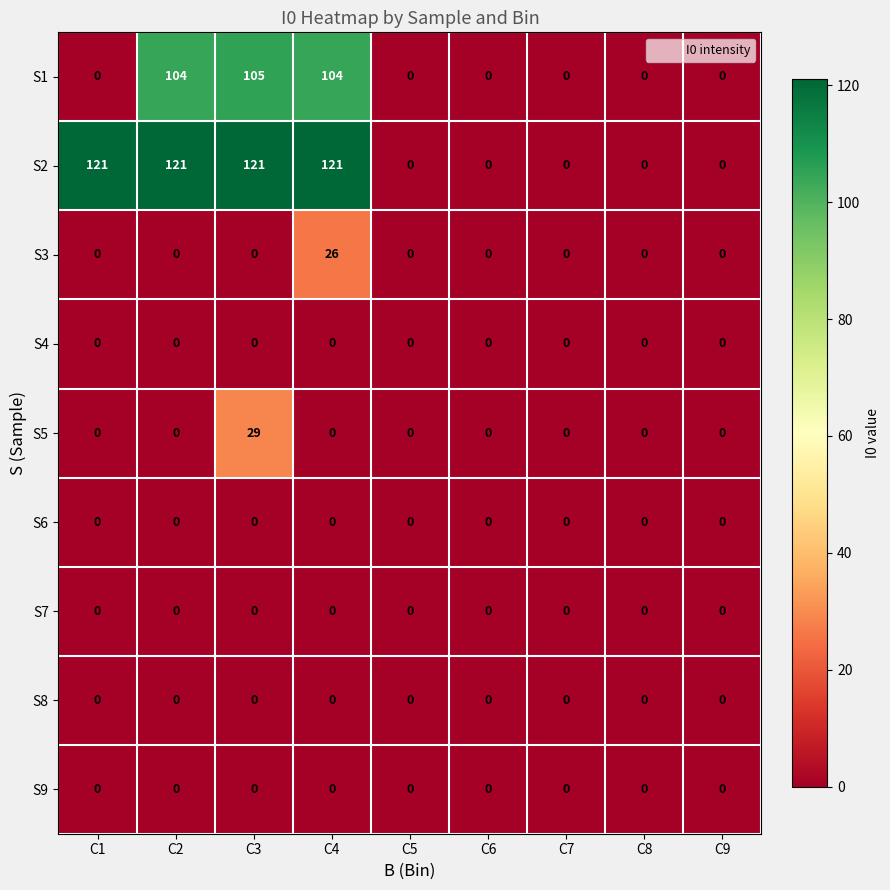

Between C1 and C6, which series saw the biggest shift?

S2